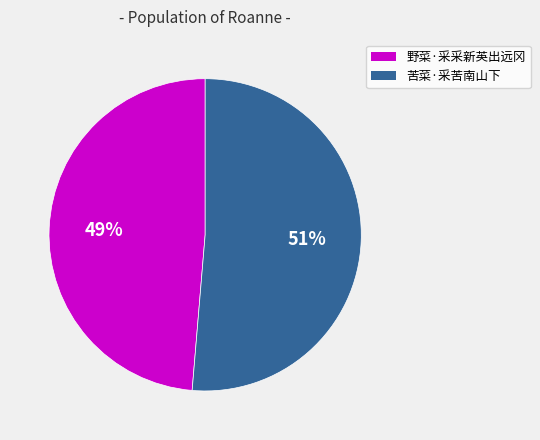

Is there any slice that represents more than half of the pie?

Yes